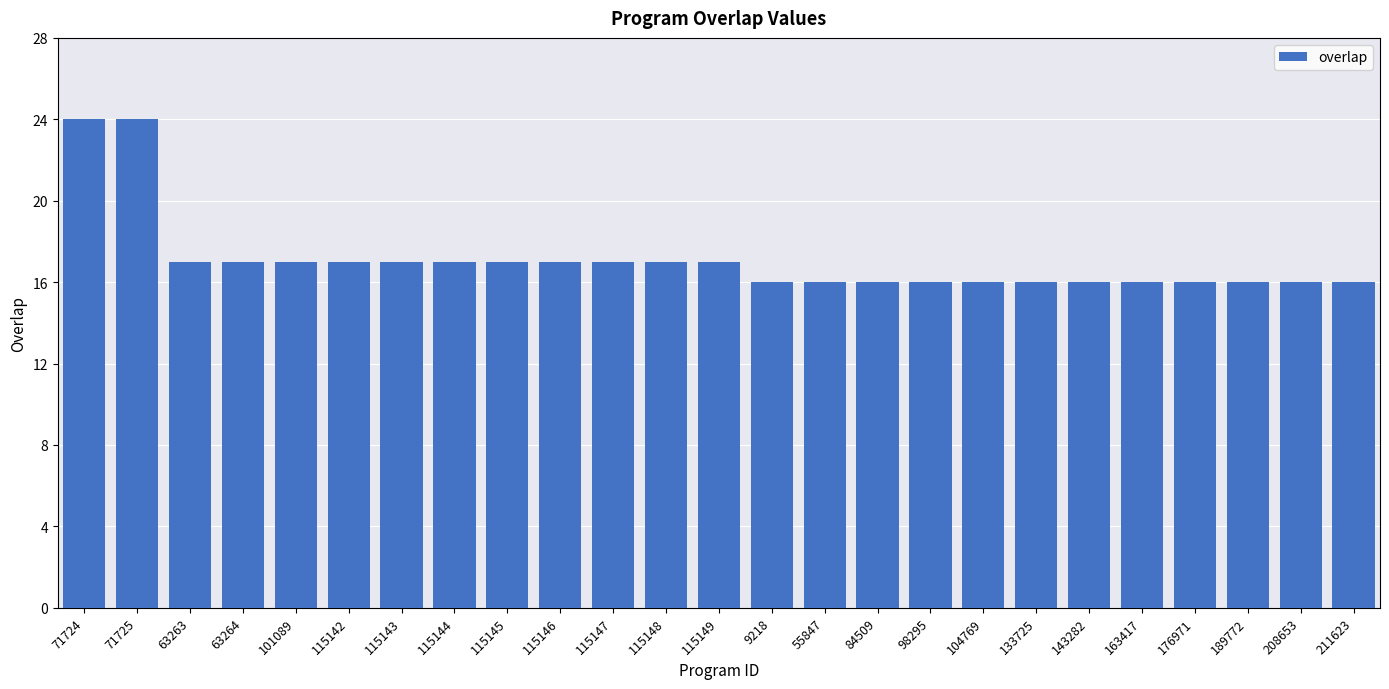

What is the greatest value displayed?

24